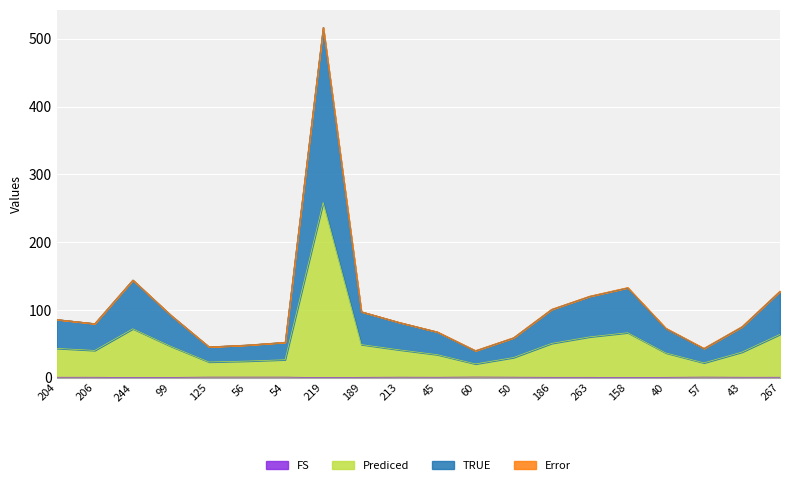

How many lines are shown in the chart?

4